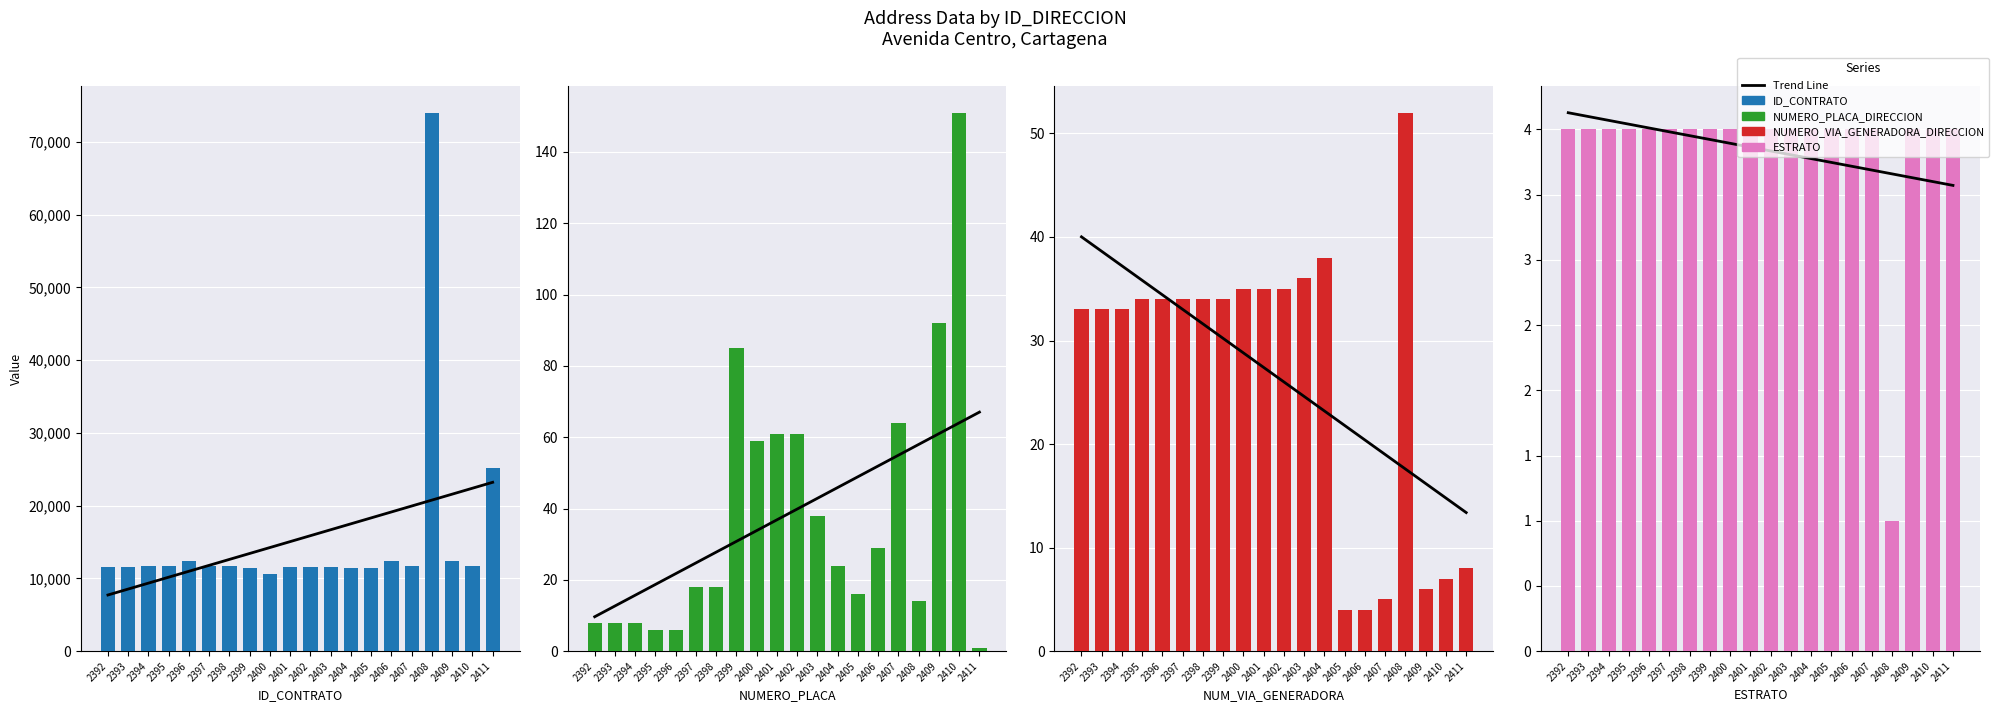

What is the sum of all Trend Line values?

77.0